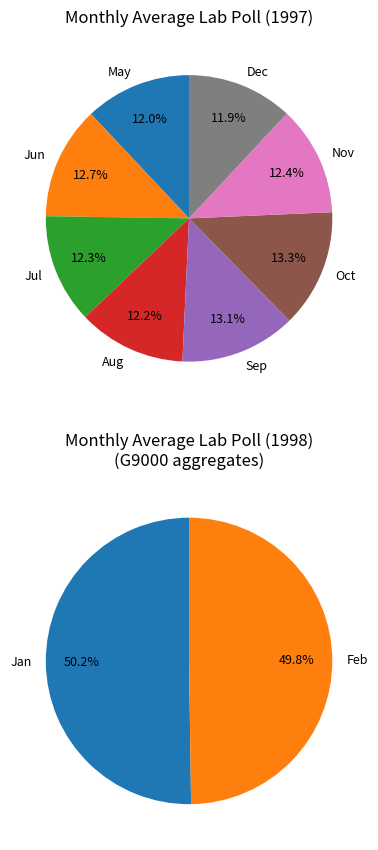

Does Oct account for over 50% of the chart?

No